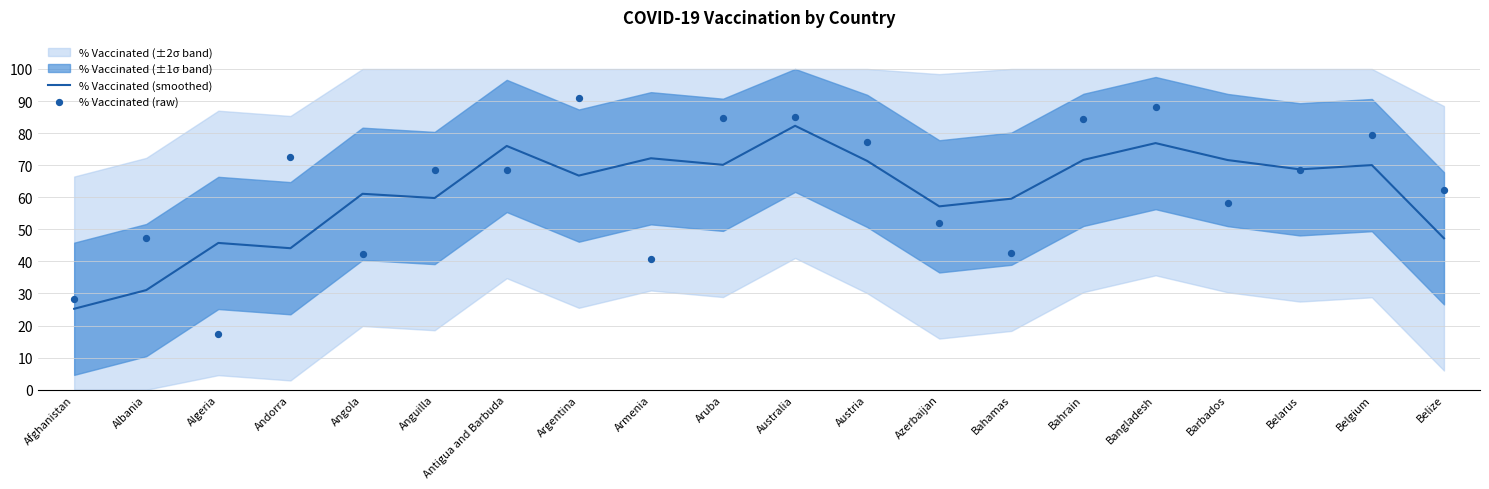

Which series has the largest total across all categories?

% Vaccinated (raw)